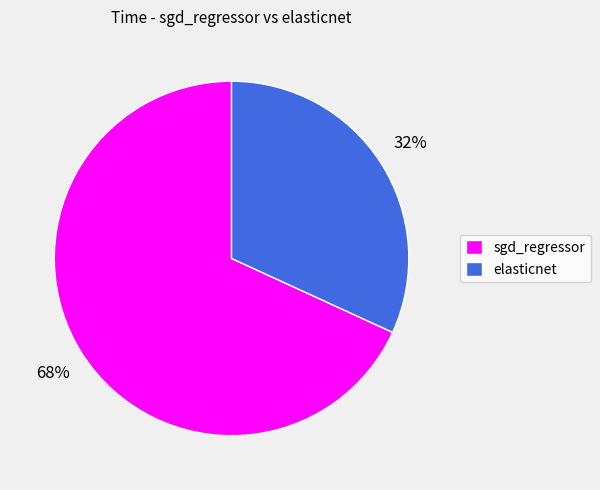

To the nearest percent, what is the average slice percentage?

50%